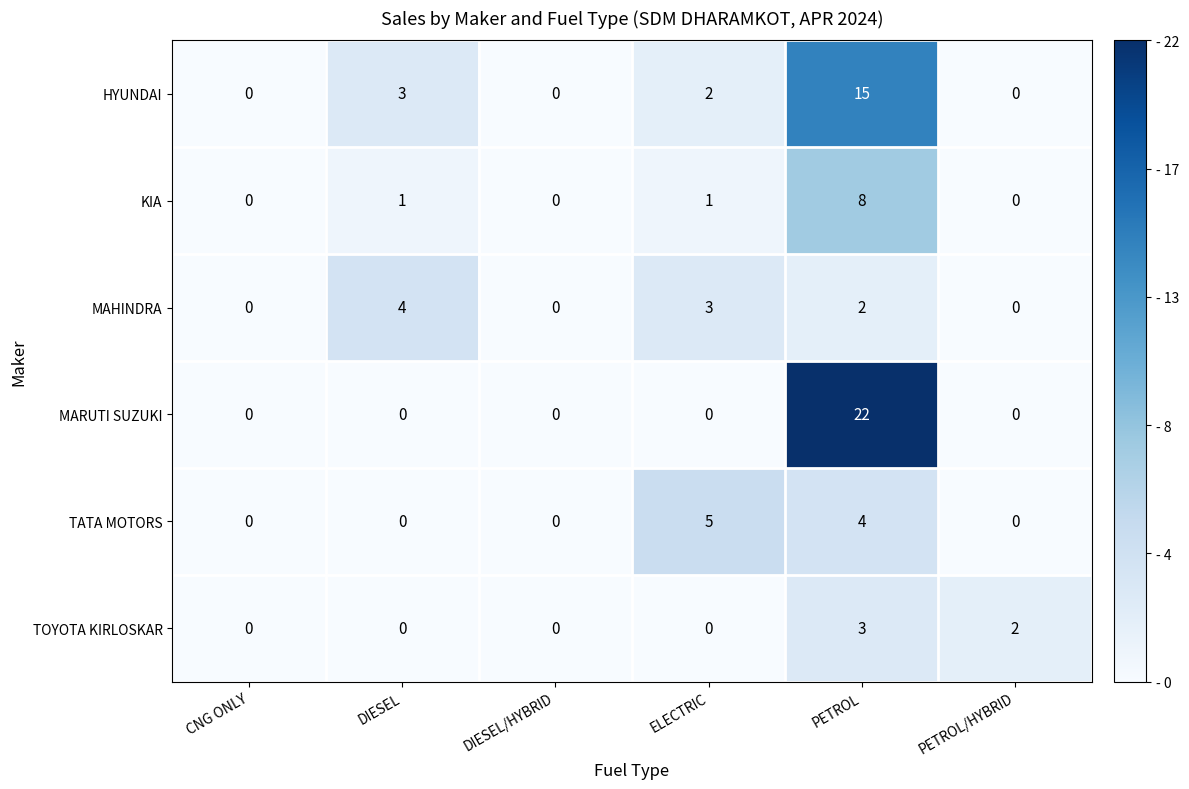

At which category is the sum across all series the highest?

PETROL